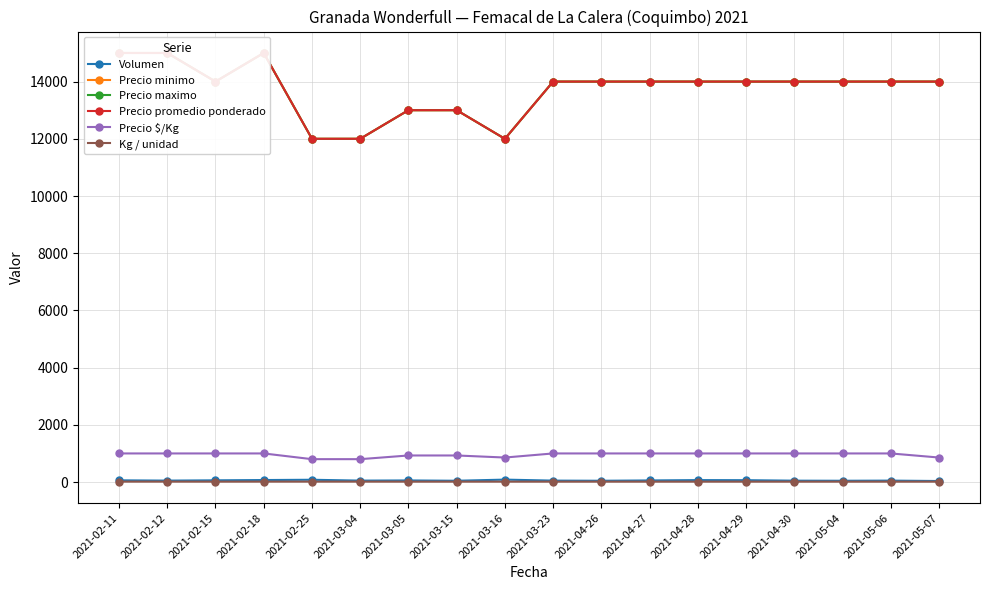

Where does the Precio maximo series first go above 14000?

2021-02-11